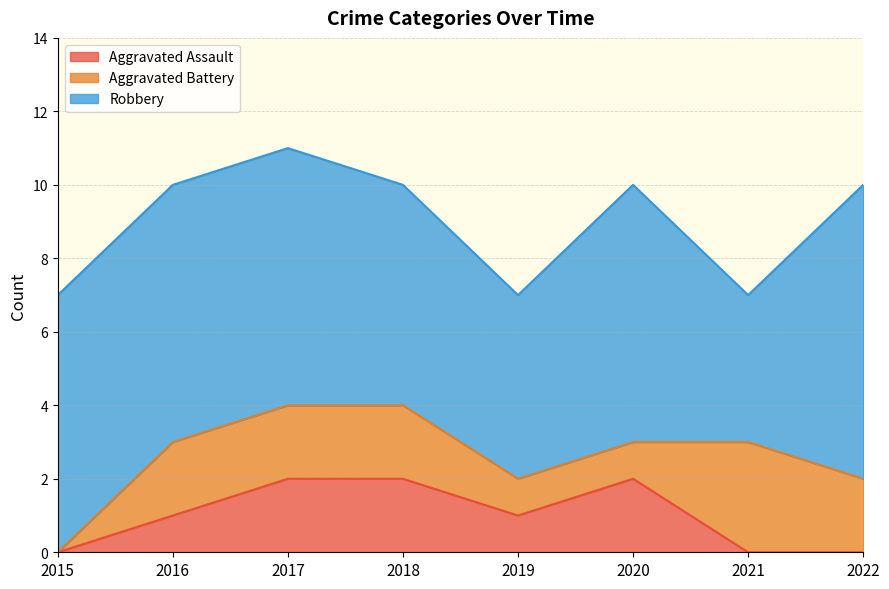

Rank the series at 2015 from highest to lowest value.

Robbery, Aggravated Assault, Aggravated Battery